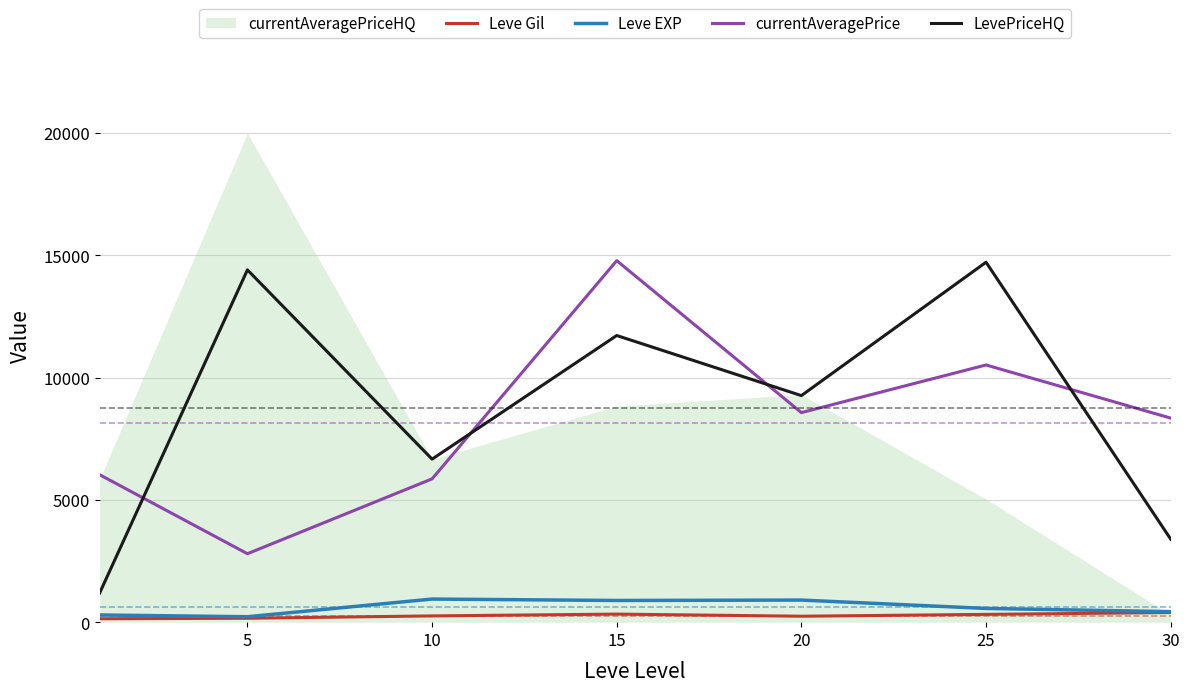

The currentAveragePrice series shows 3393.4 at 25. True or false?

False